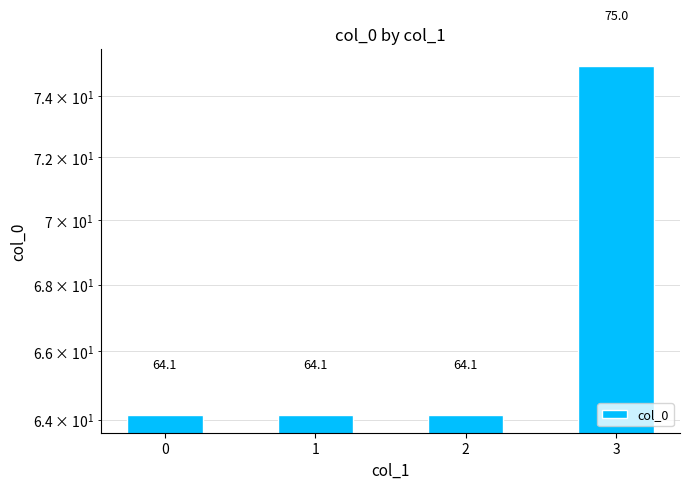

What is the average value?

66.8